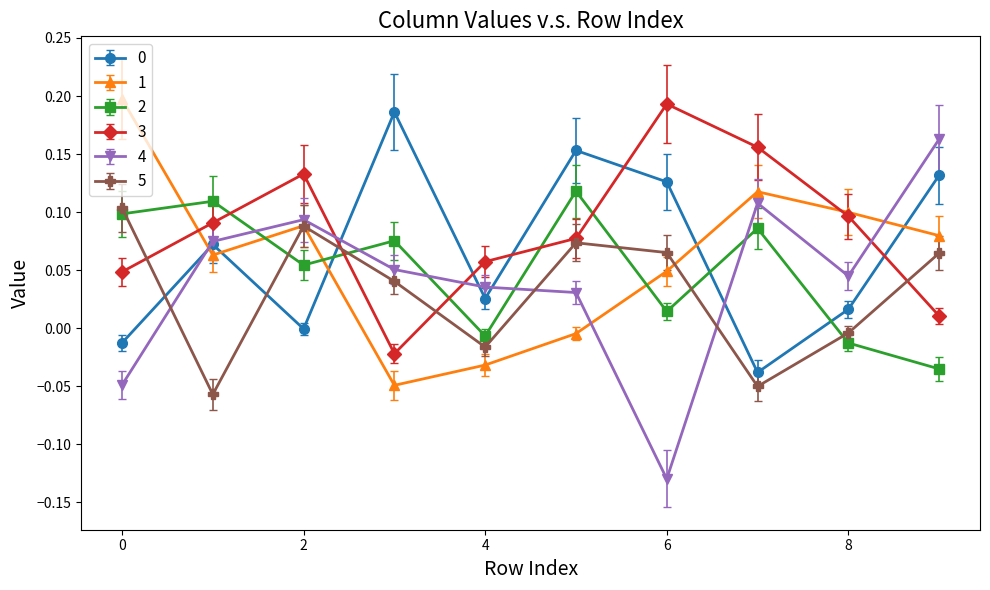

In 1, how many points are lower than both neighbors (excluding endpoints)?

2